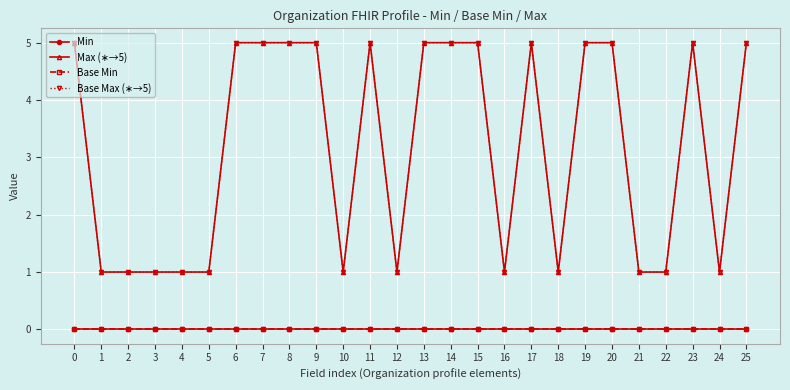

In Max (∗→5), how many points are lower than both neighbors (excluding endpoints)?

5